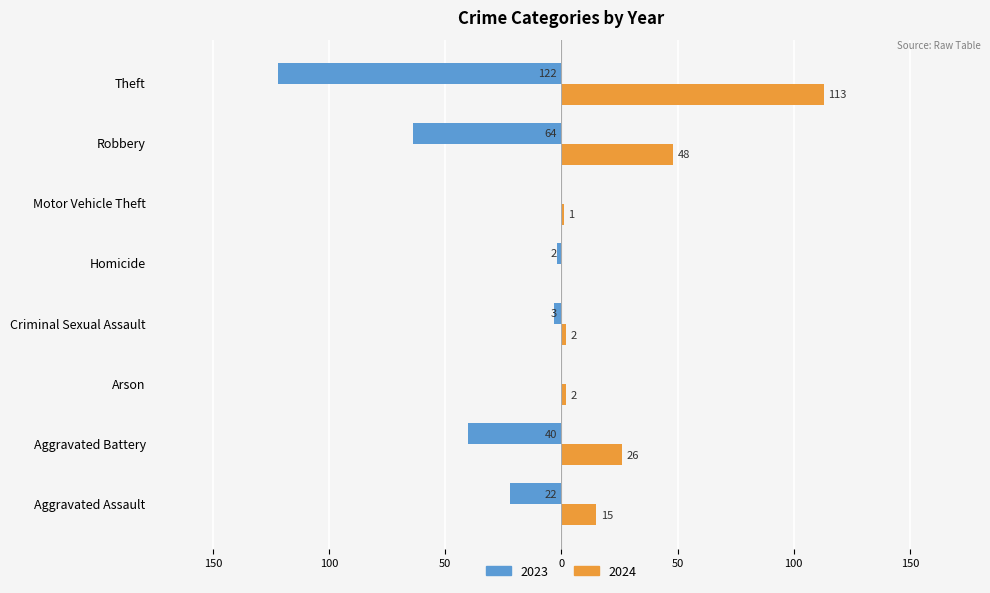

What are all the series names shown in the legend?

2023, 2024